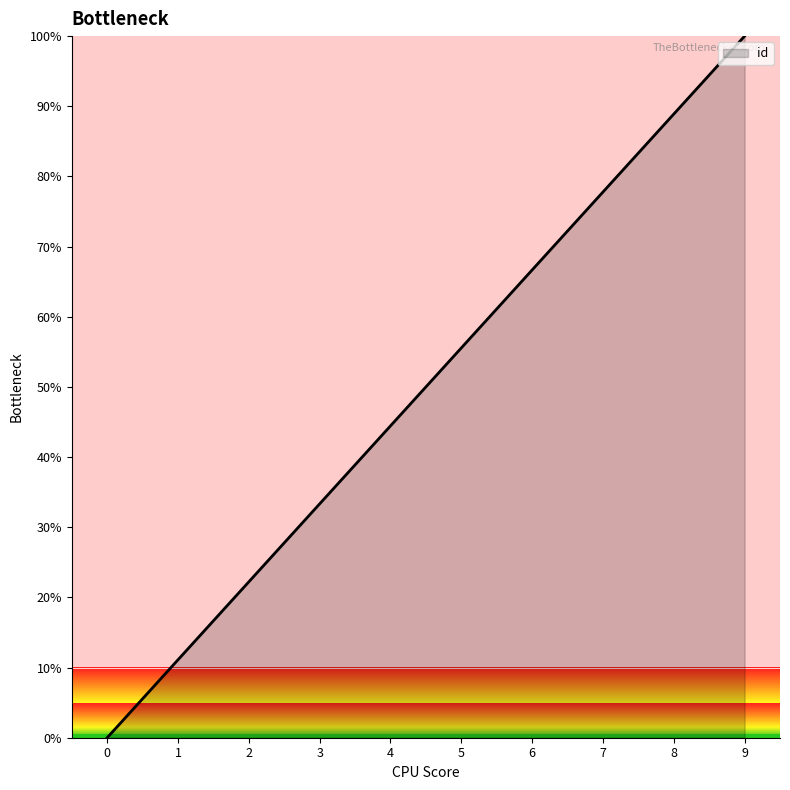

Which category has the highest value across all series?

9